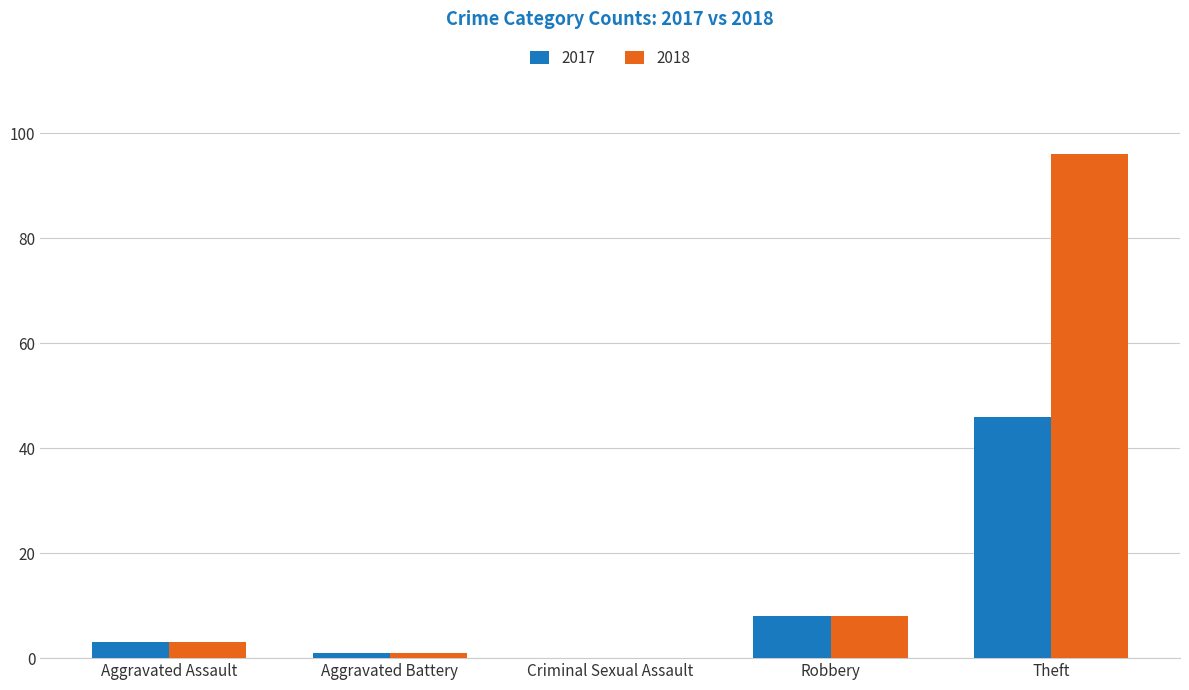

What is the sum of all 2018 values?

108